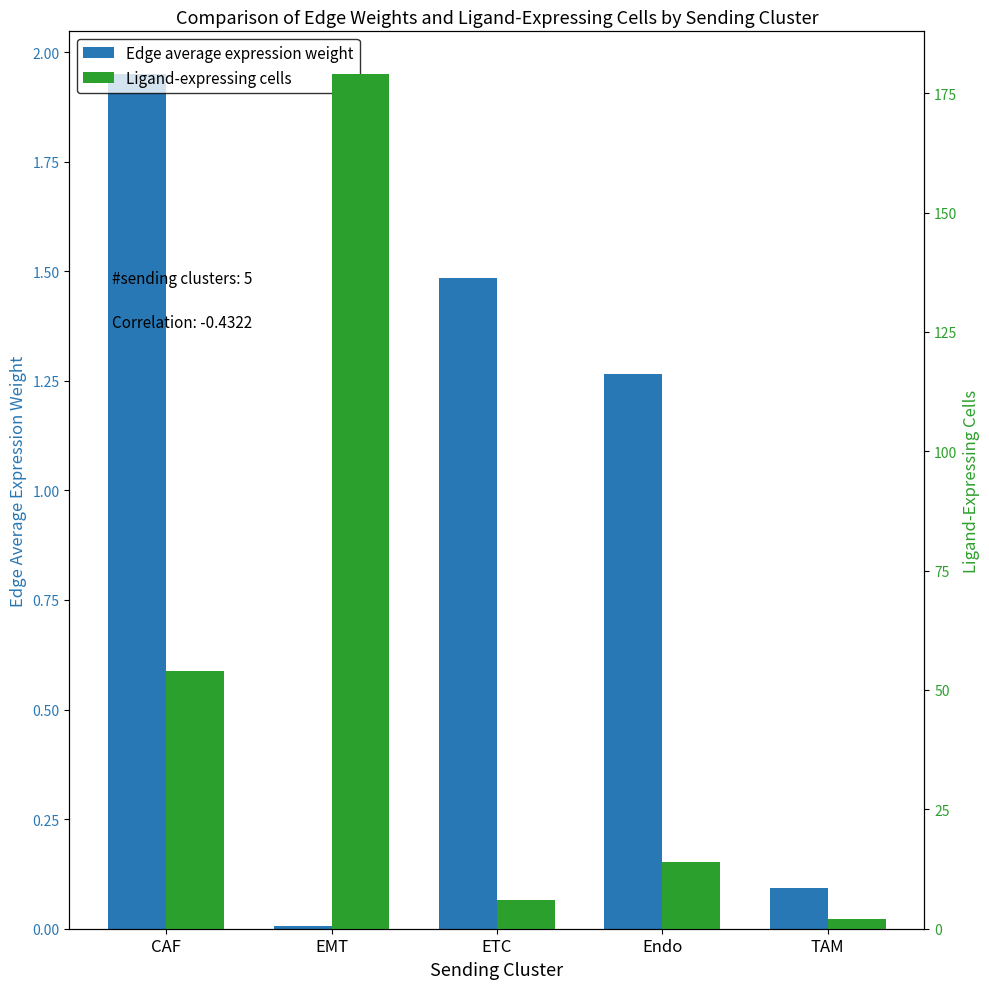

Reading left to right, transcribe all the data shown in this chart.

Edge average expression weight: CAF=1.9	EMT=0.0	ETC=1.5	Endo=1.3	TAM=0.1
Ligand-expressing cells: CAF=54.0	EMT=179.0	ETC=6.0	Endo=14.0	TAM=2.0